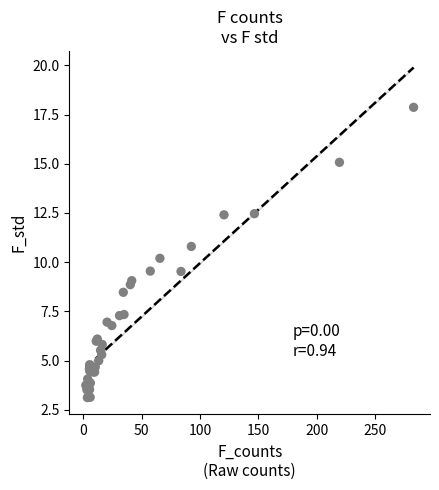

What Y value in the scatter plot is closest to 10?

10.2